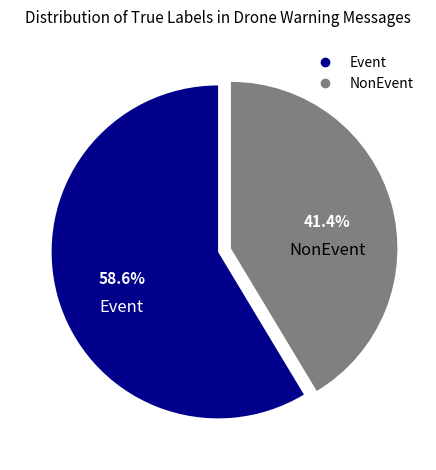

Which slice represents more than half of the pie?

Event